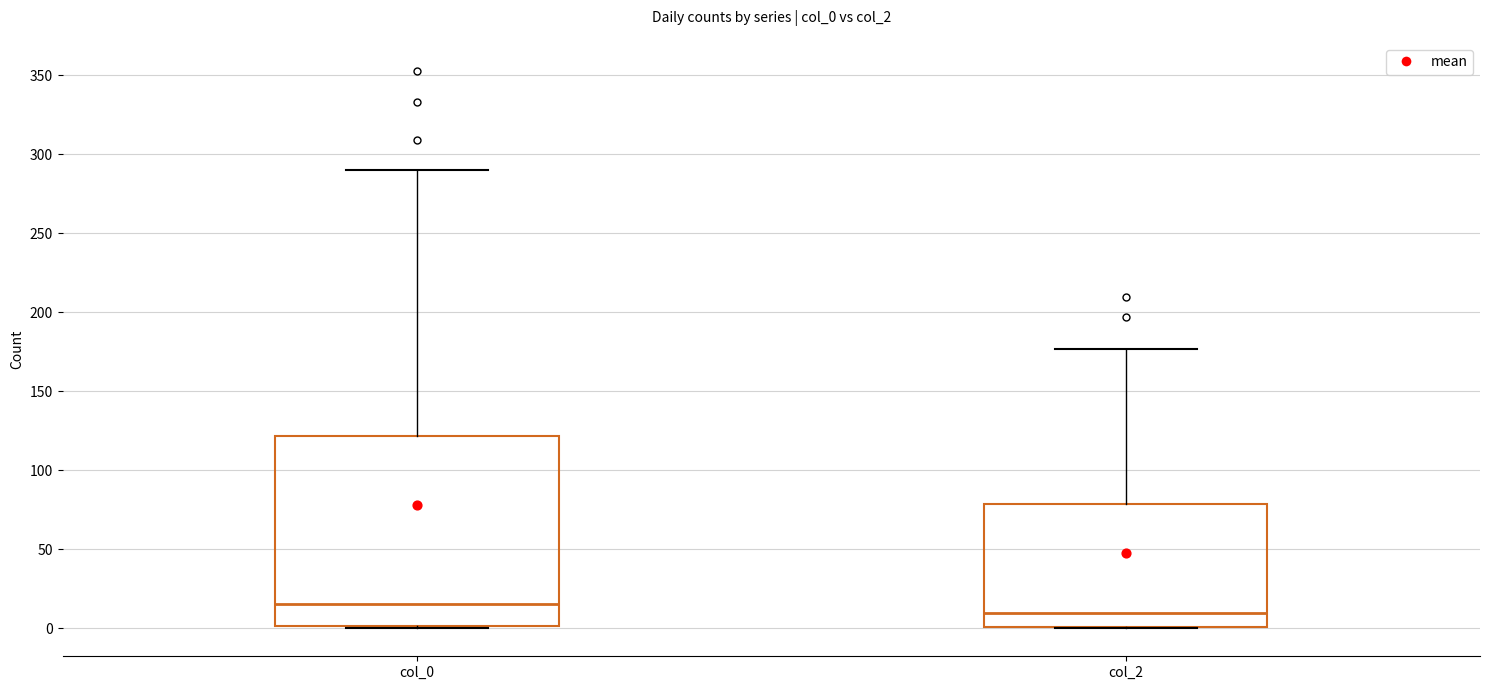

Comparing the boxes themselves (not the whiskers), which one is the tallest?

col_0